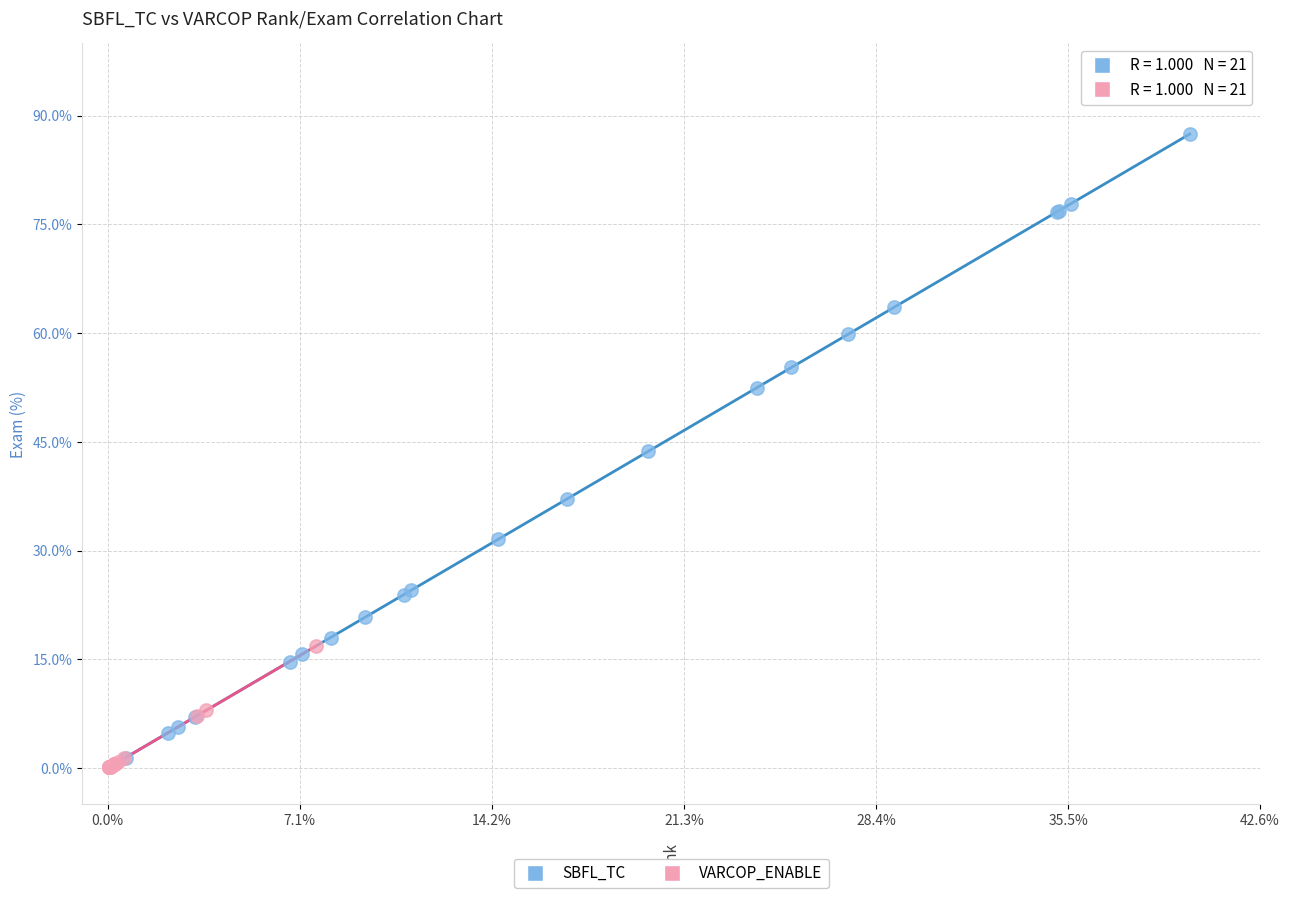

Which series has the largest Y range (max minus min)?

SBFL_TC